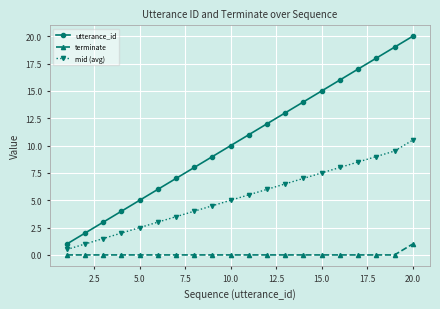

How many lines are shown in the chart?

3